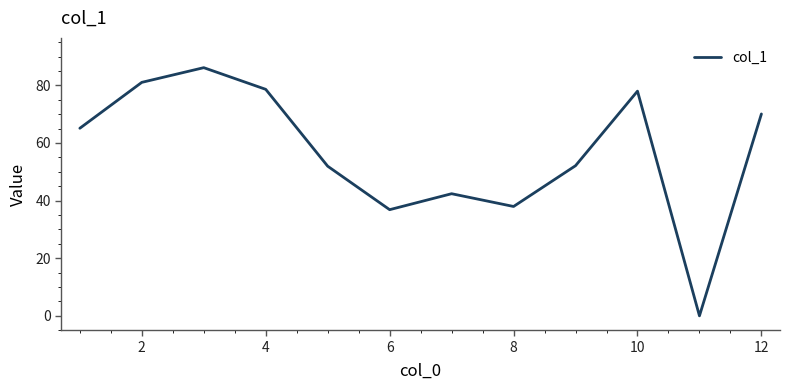

The value at 2 is 54.4. True or false?

False